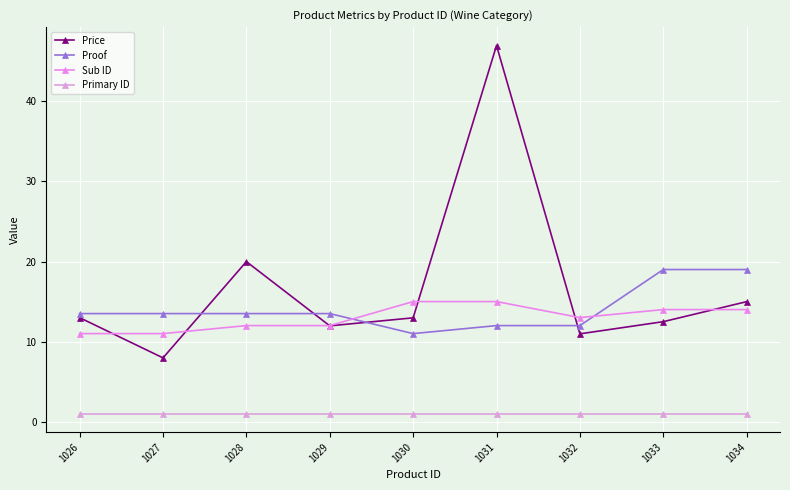

True or false: Proof has a value of 15.1 at 1030.

False